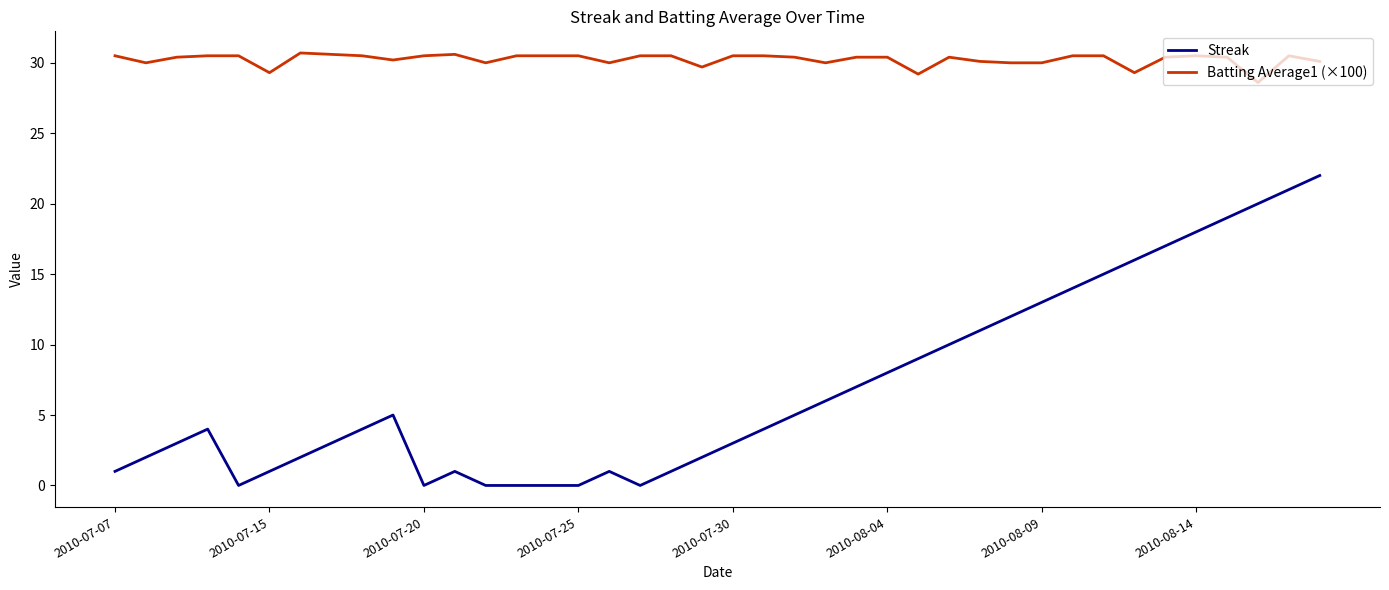

Rank the series by their average value, from lowest to highest.

Streak, Batting Average1 (×100)